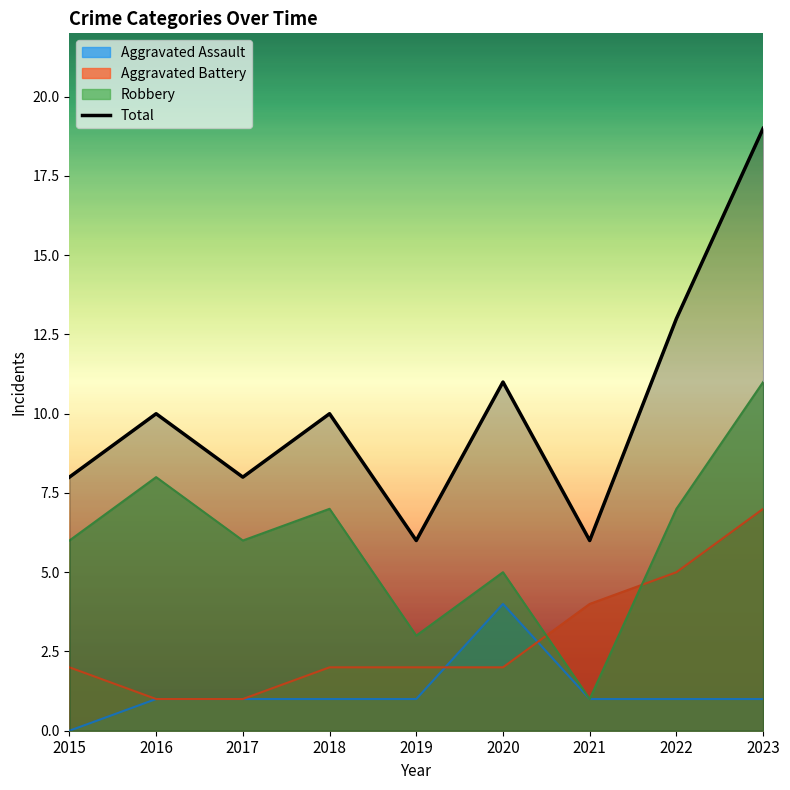

What is the sum of all values?

91